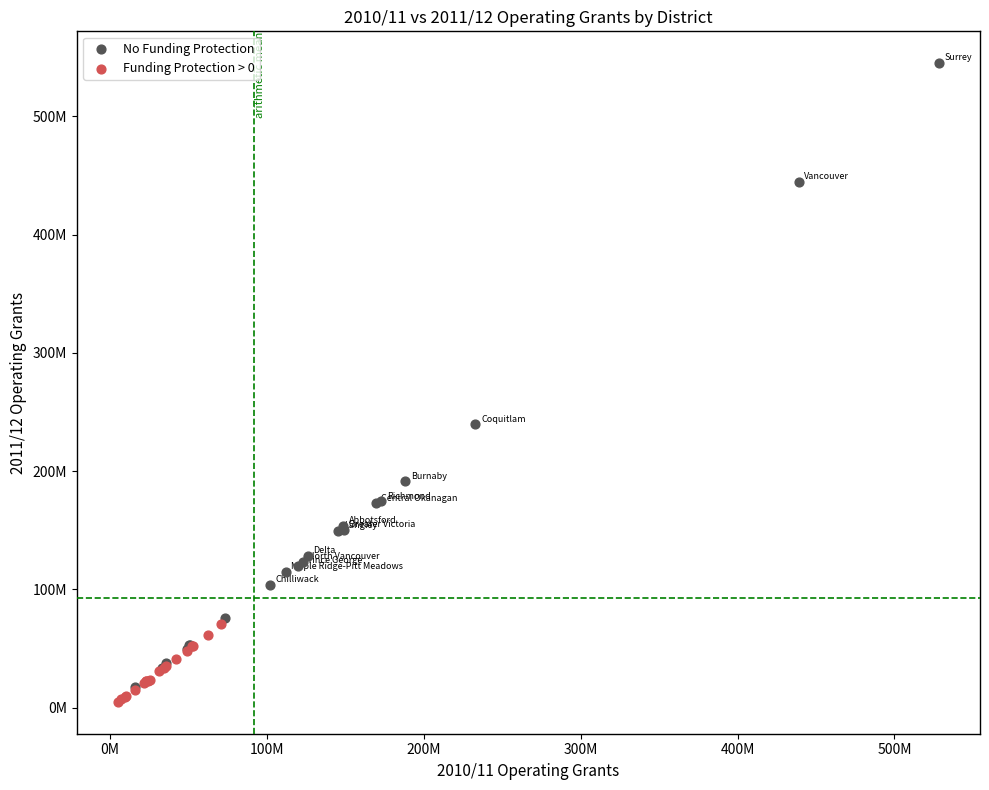

Which series contains the lowest Y value?

Funding Protection > 0